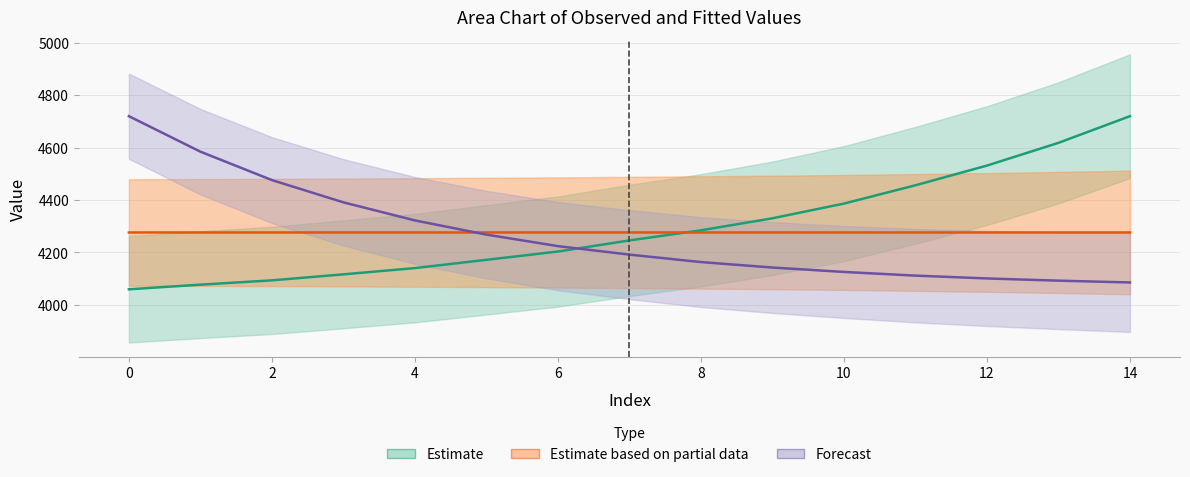

The value of y at 9 is 6335.5. True or false?

False